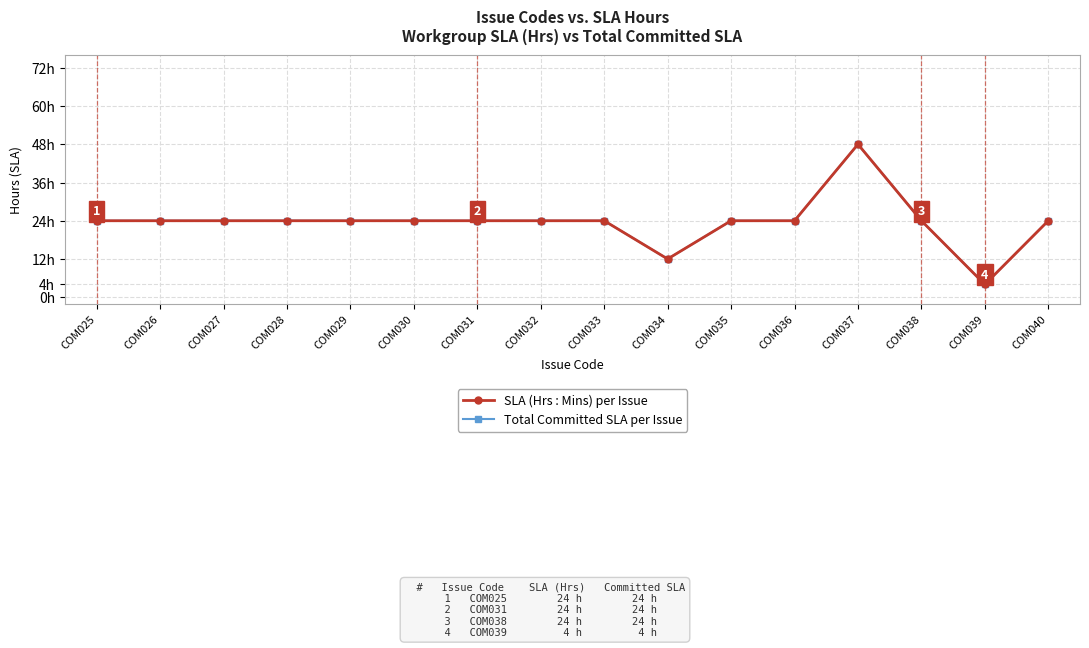

Which series changed the most between COM025 and COM027?

SLA (Hrs : Mins) per Issue